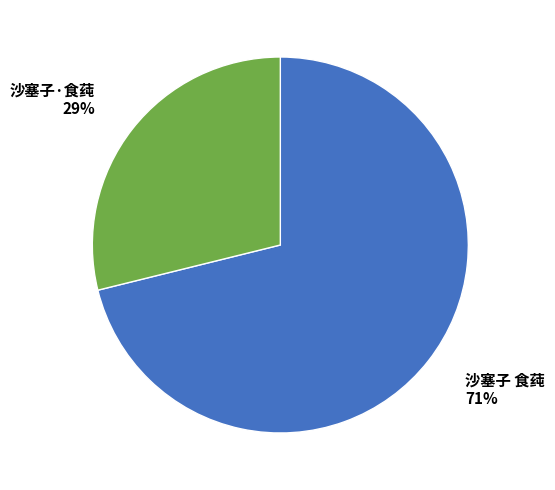

True or false: 沙塞子 食莼 accounts for 78% of the total.

False